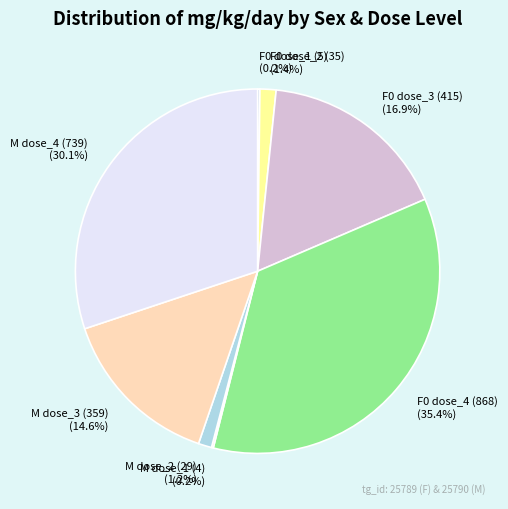

Is there any slice that represents more than half of the pie?

No